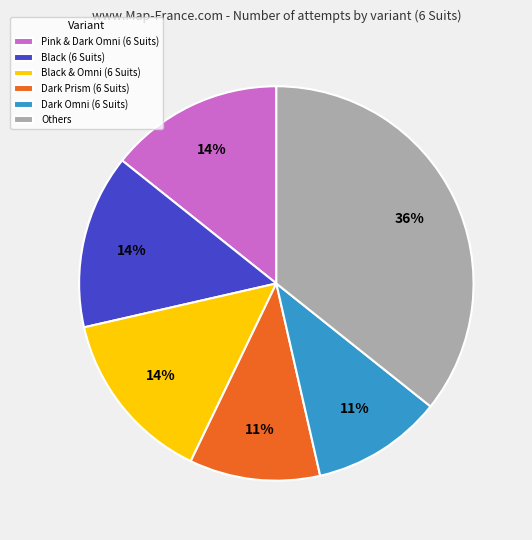

Combined, do Others and Dark Omni (6 Suits) account for over 50%?

No